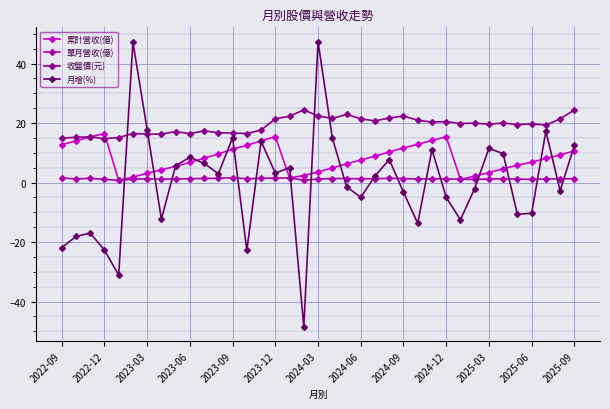

Which series has the largest range (max minus min)?

月增(%)